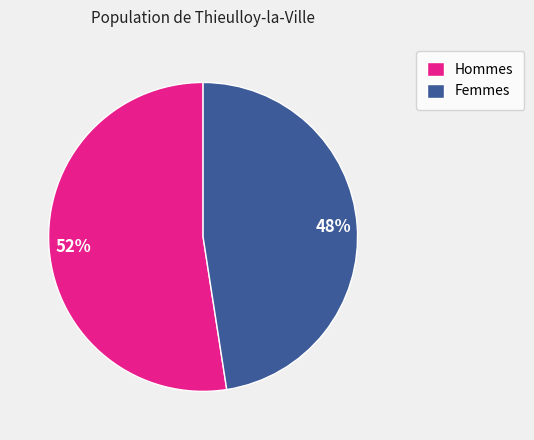

Which slice is the largest?

Hommes